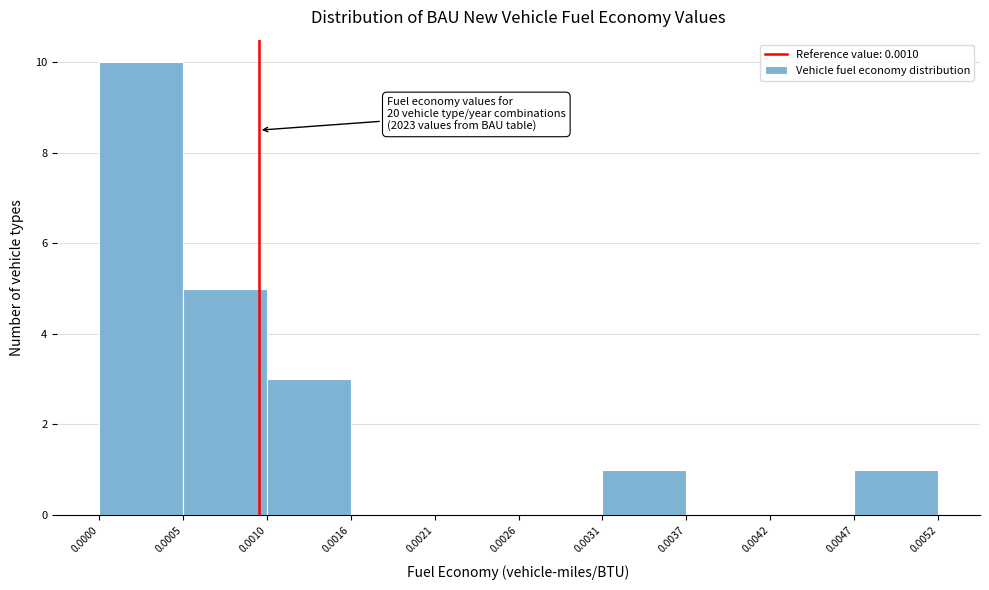

Which range on the x-axis has the tallest bar?

0.0000 to 0.0005